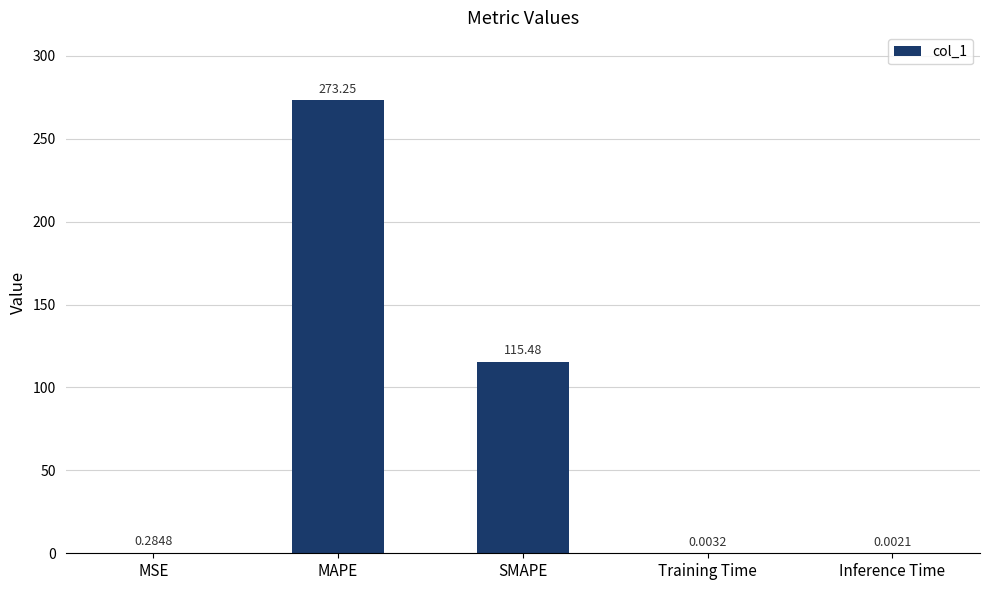

What is the sum of all values?

389.0